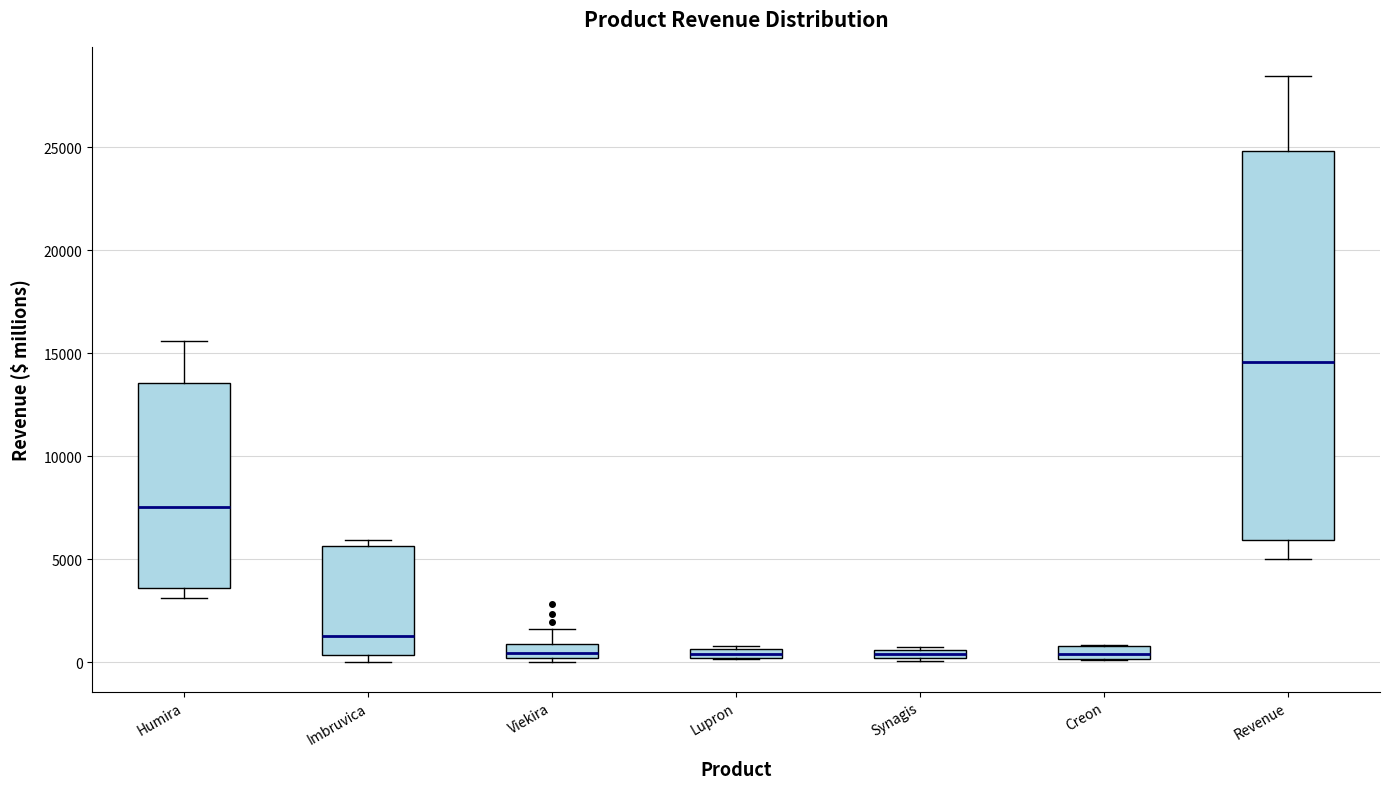

Which box is the tallest, from its lower edge to its upper edge?

Revenue